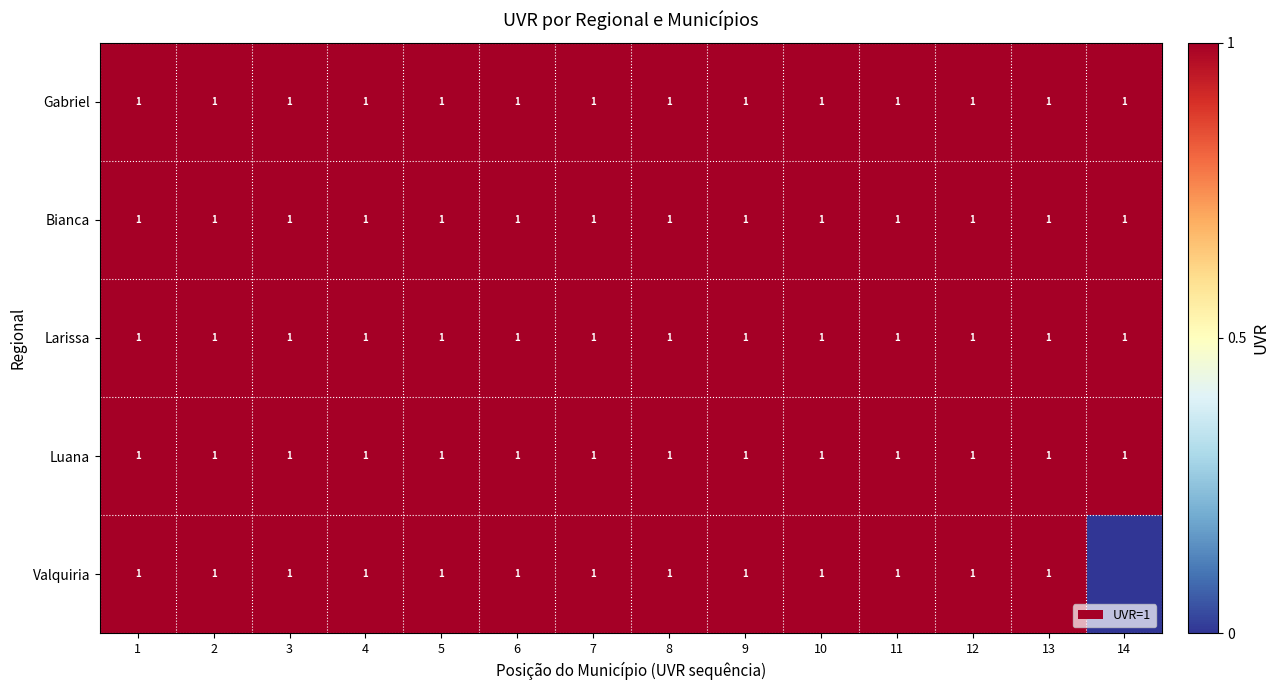

How many distinct data groups are displayed?

5